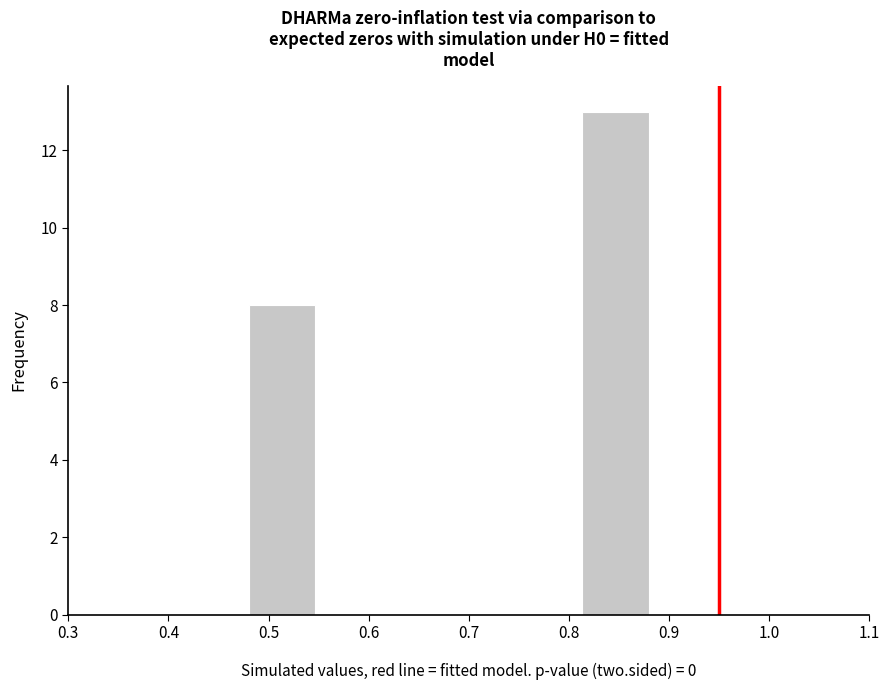

Reading left to right, list every bar in this chart as the range it spans on the x-axis followed by its height. Neither the bar edges nor the heights are printed on the chart, so give them approximately, as read against the axes.

0.48 to 0.55: 8
0.55 to 0.61: 0
0.61 to 0.68: 0
0.68 to 0.75: 0
0.75 to 0.81: 0
0.81 to 0.88: 13